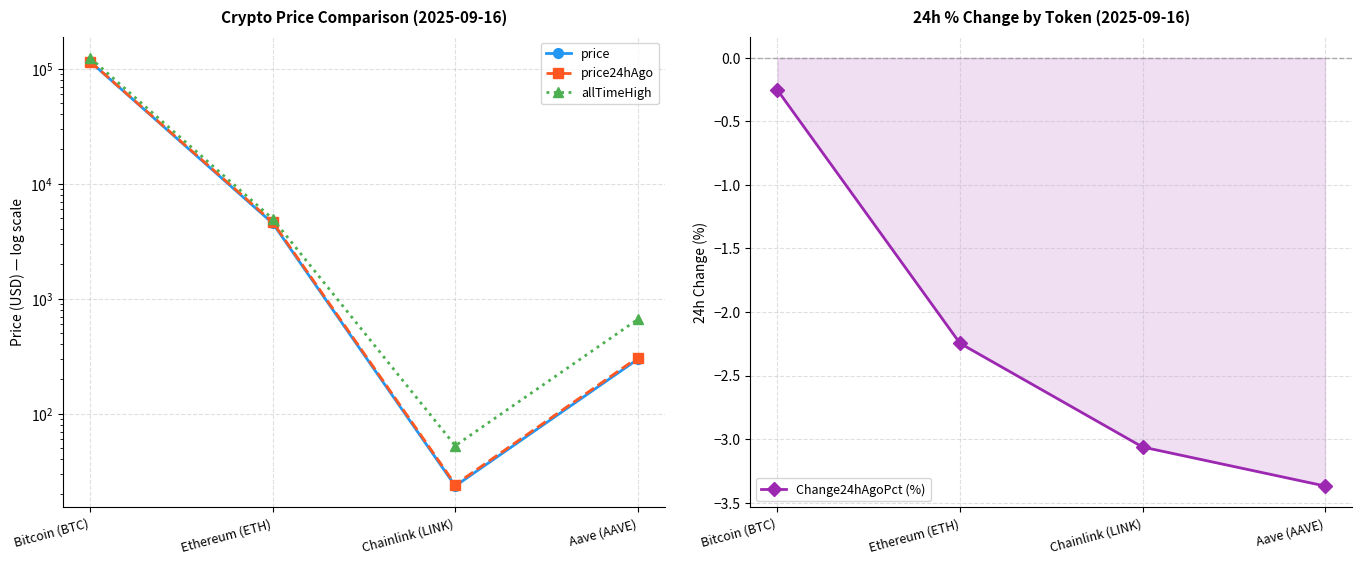

Which series has the largest total across all categories?

allTimeHigh